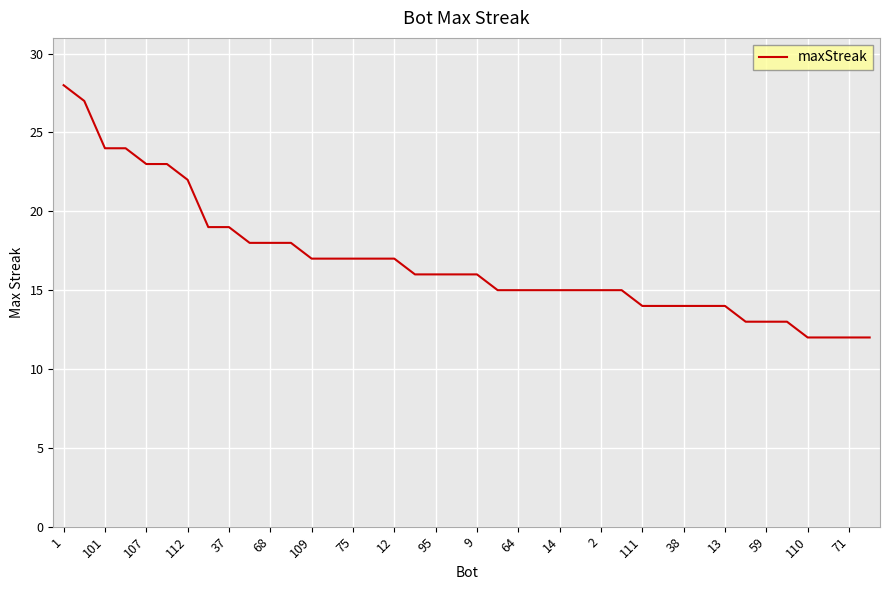

What is the smallest value displayed?

12